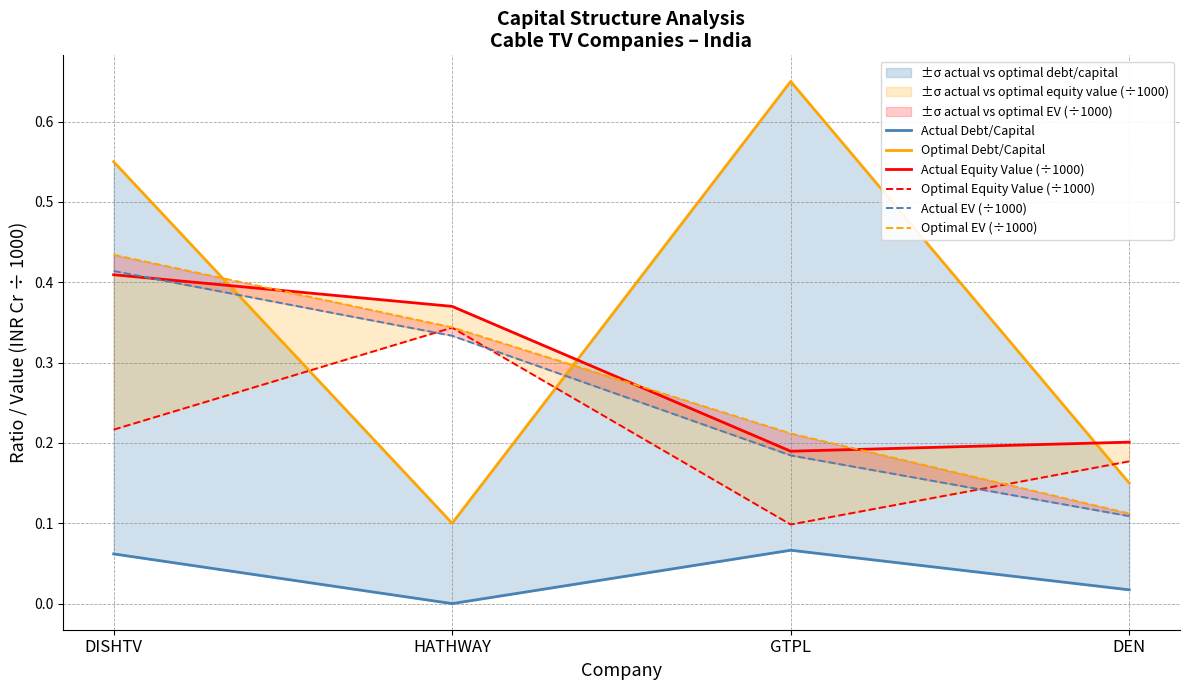

Between HATHWAY and DEN, which series saw the biggest shift?

Optimal EV (÷1000)